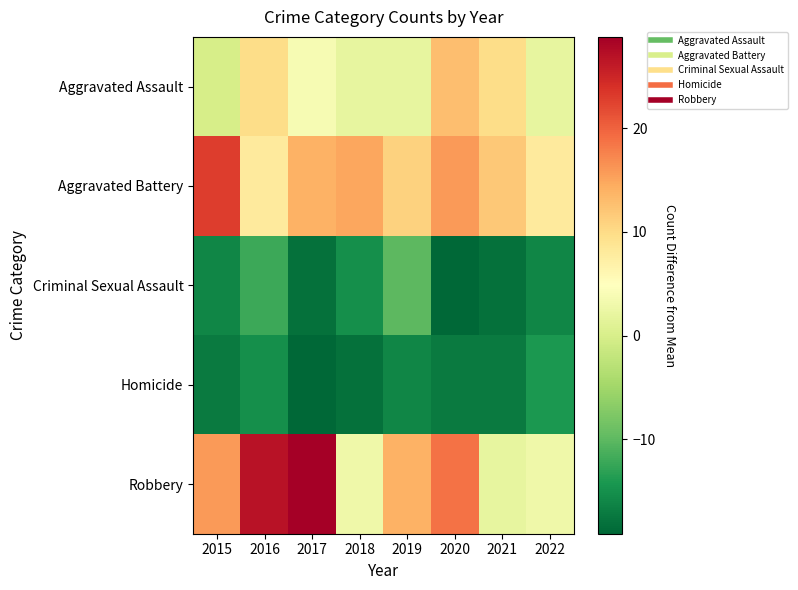

Which series changed the most between 2015 and 2016?

Aggravated Battery